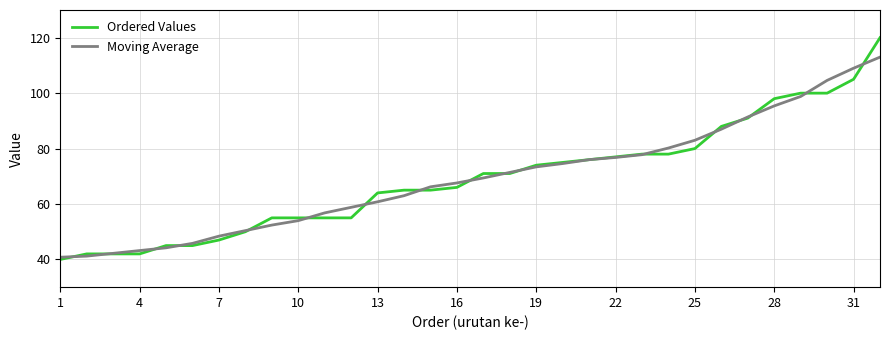

How many series are shown in this chart?

2